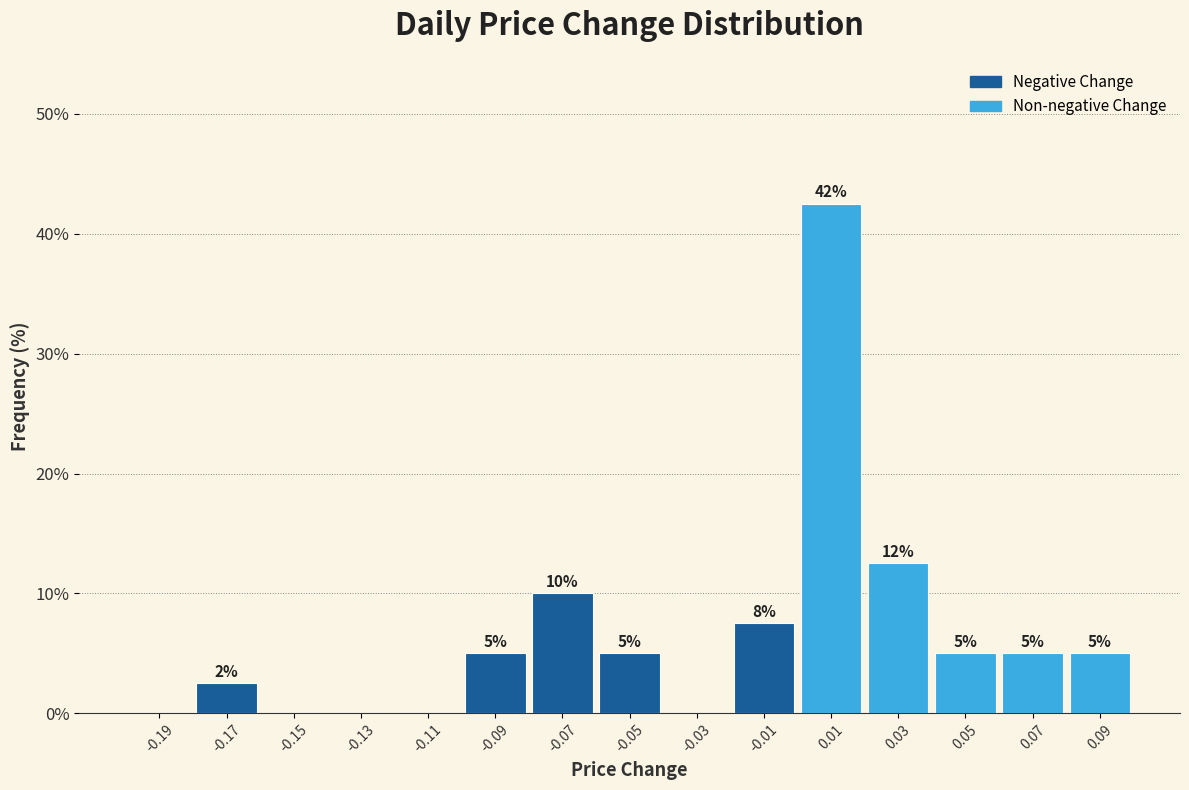

Over which range of the x-axis is the bar tallest?

0.00 to 0.02